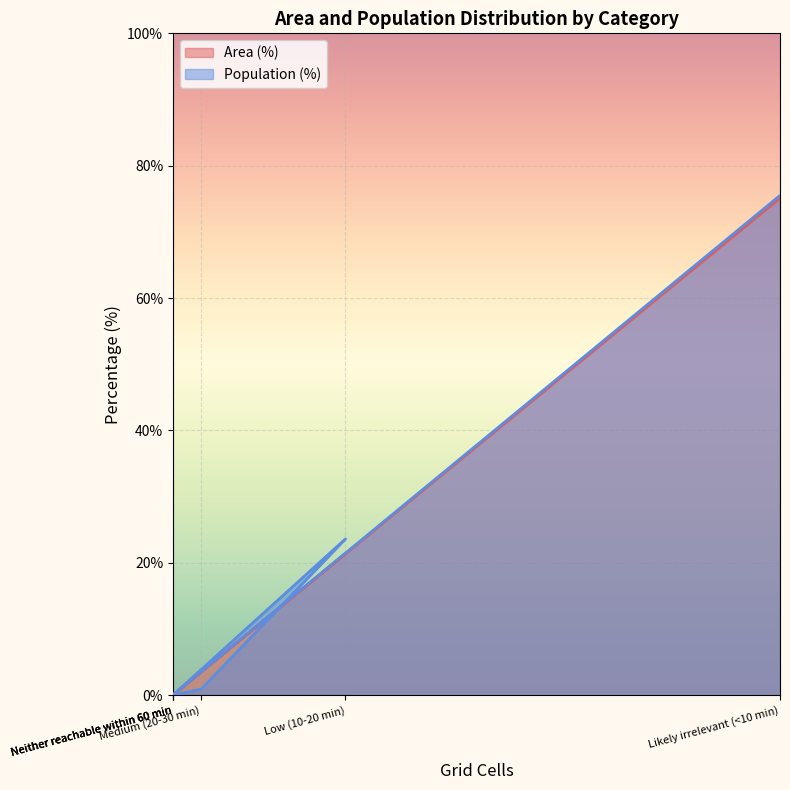

Rank the series by their maximum value, from lowest to highest.

Area (%), Population (%)